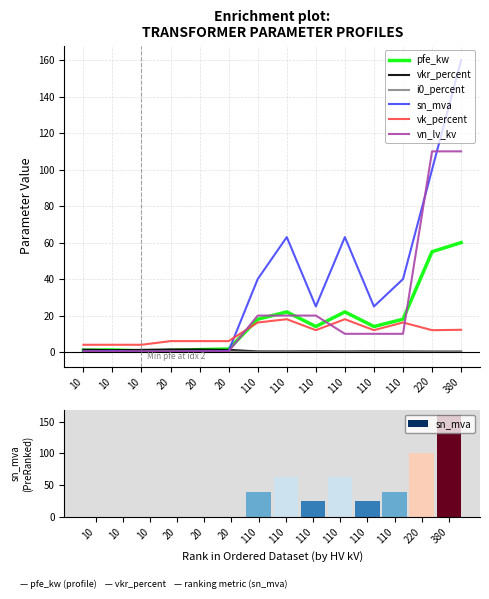

Count the number of categories in the chart.

14